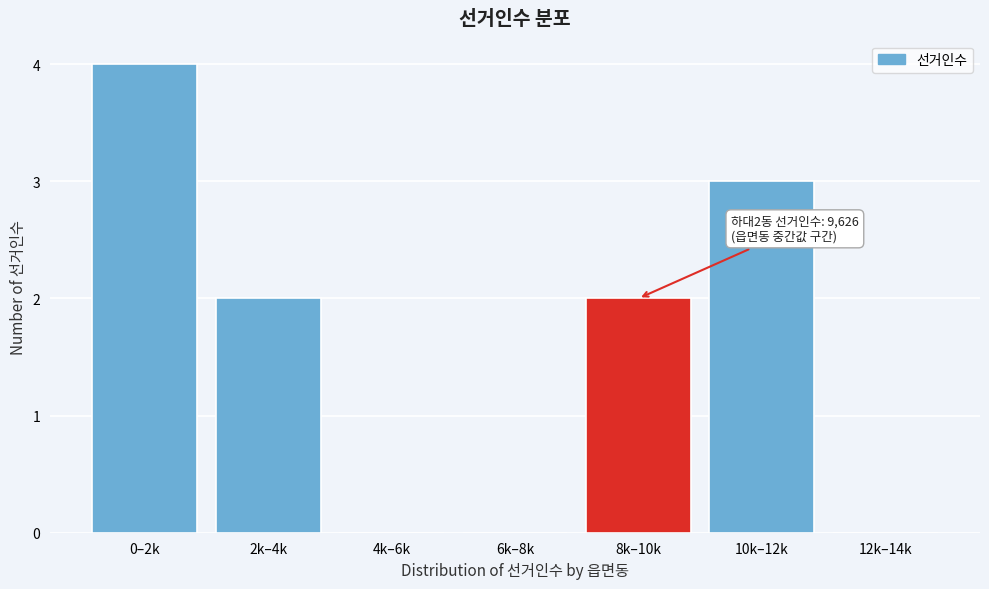

Reading left to right, list all the values displayed in this chart.

0–2k=4	2k–4k=2	4k–6k=0	6k–8k=0	8k–10k=2	10k–12k=3	12k–14k=0